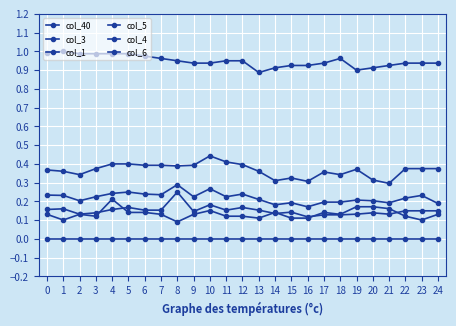

How many lines are shown in the chart?

6